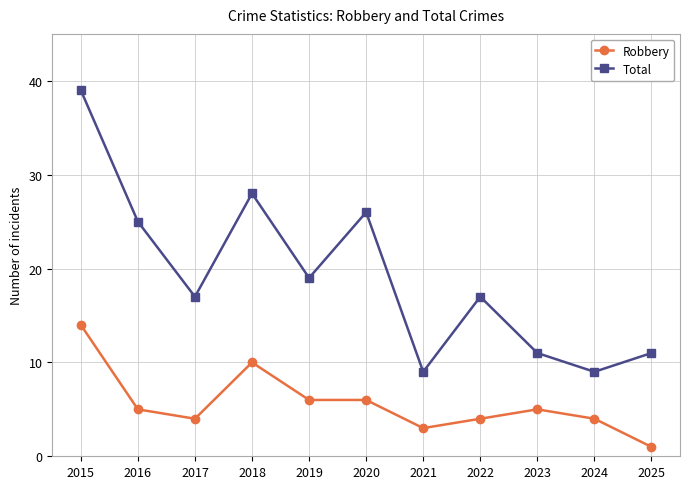

True or false: Robbery and Total cross at least once.

False